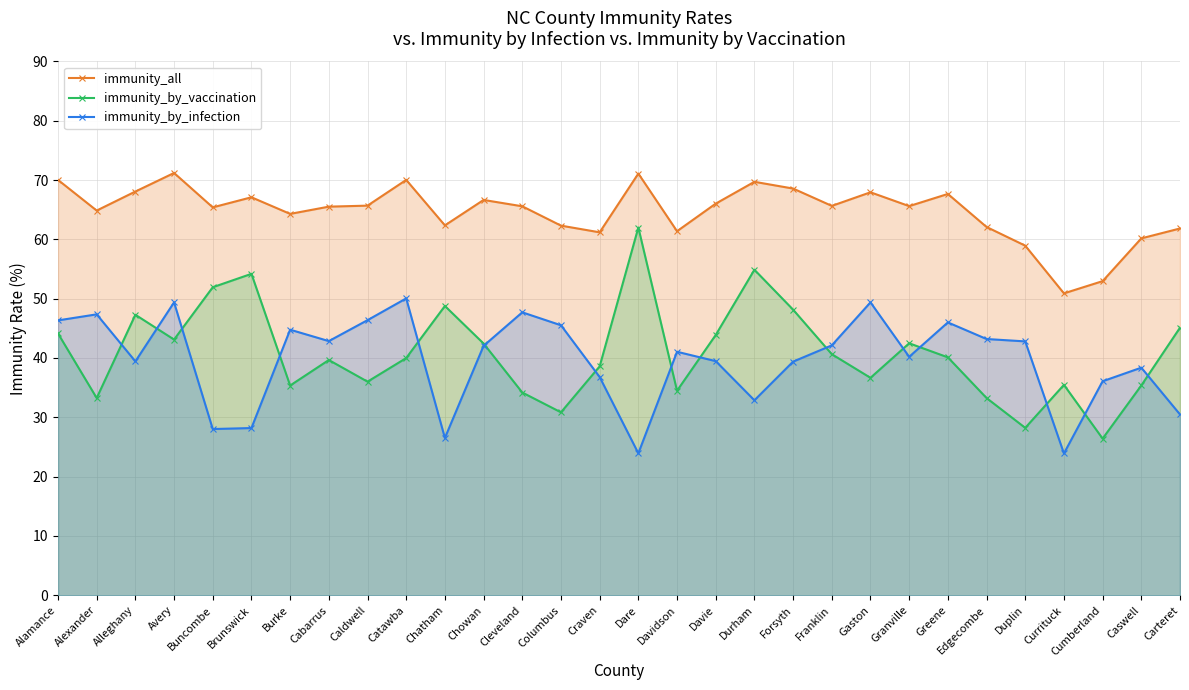

Which category has the highest value in the immunity_by_vaccination series?

Dare